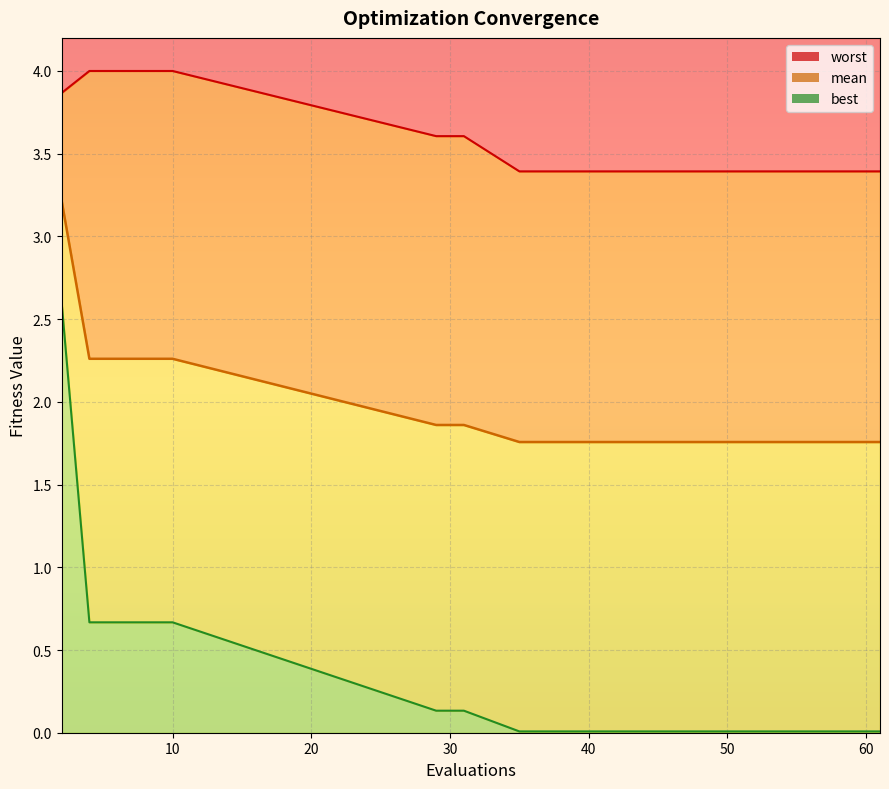

The value of mean at 35 is 2.9. True or false?

False